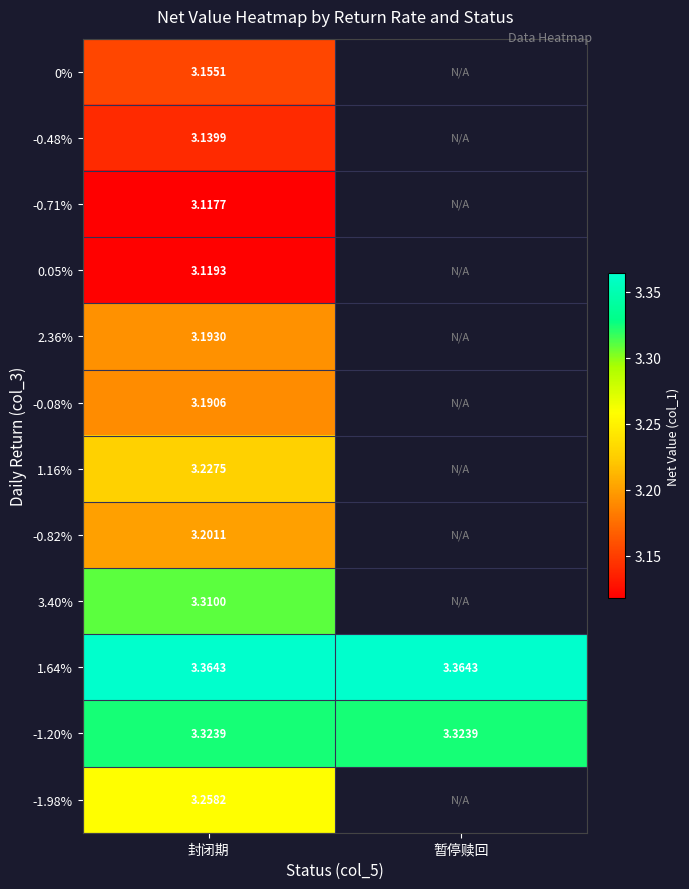

What is the total value across all series at 封闭期?

38.6